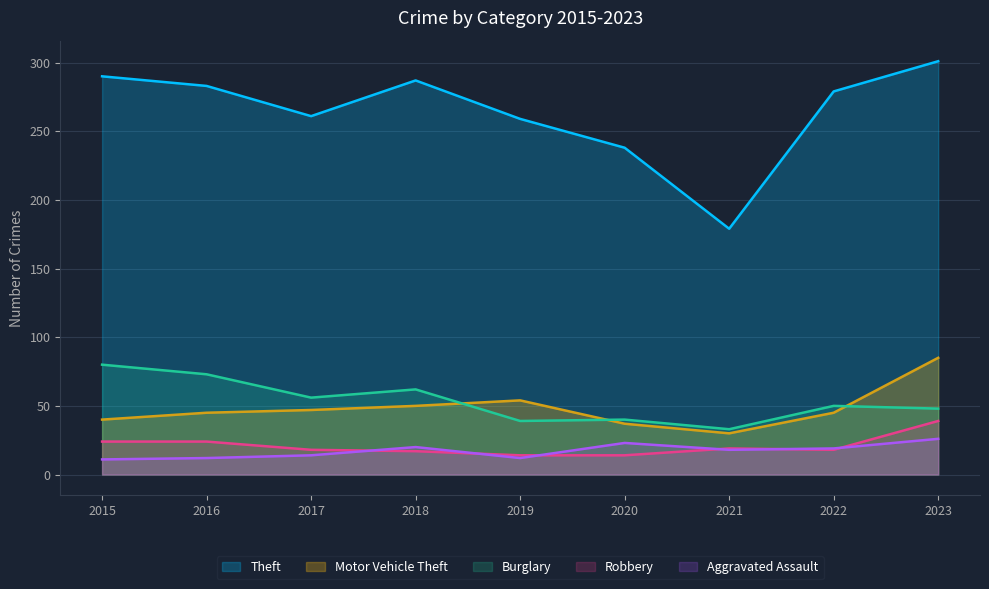

How many interior local valleys does the Robbery series have?

1